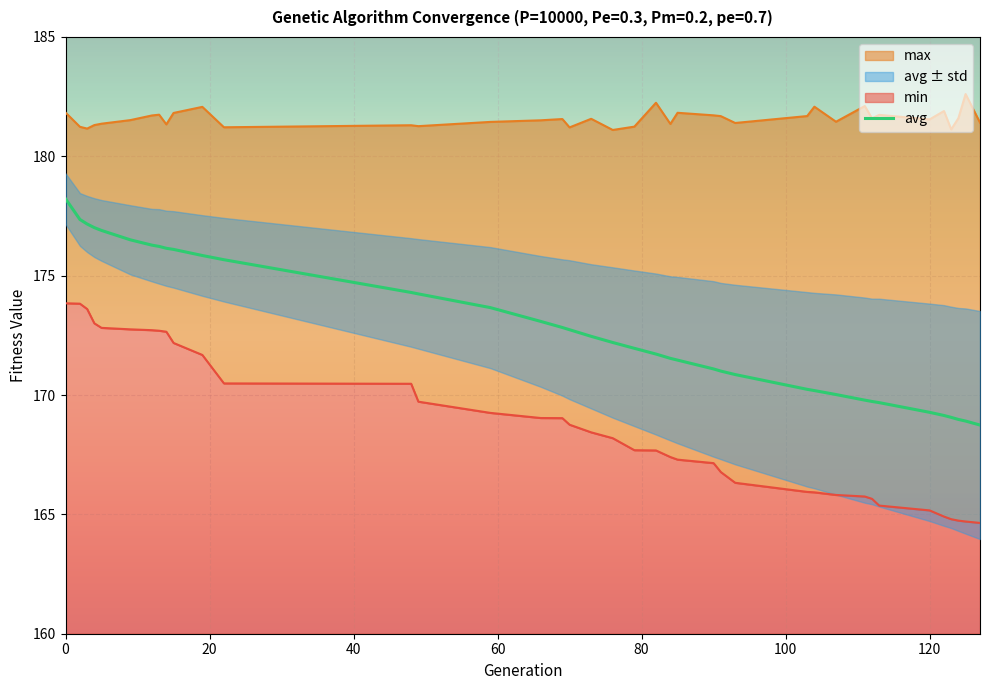

Is the value of max at 103 greater than the value of min at 123?

Yes